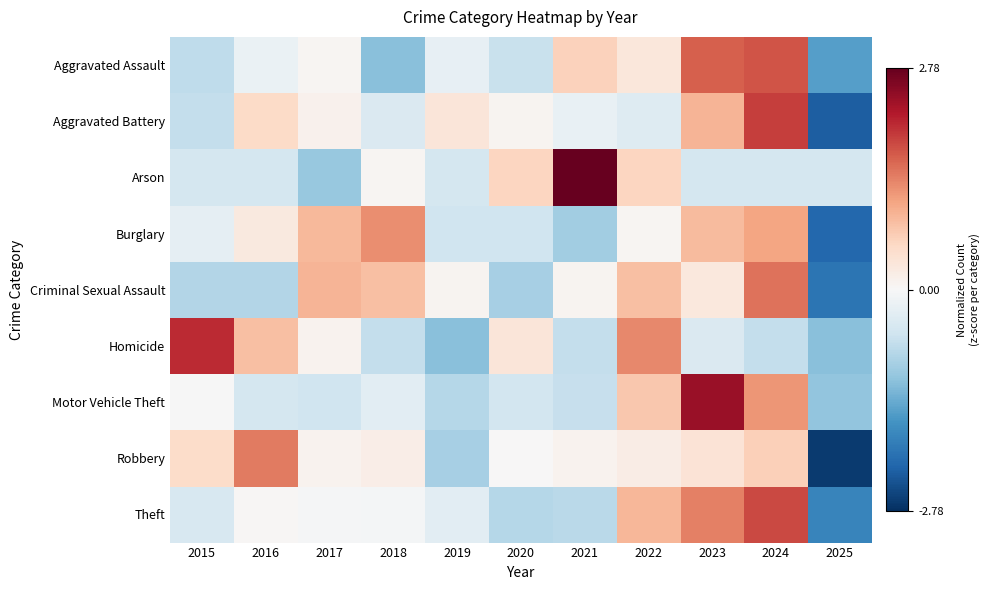

Reading right to left, what are all the values shown in this chart?

Aggravated Assault: 2025=-1.5	2024=1.7	2023=1.7	2022=0.3	2021=0.7	2020=-0.6	2019=-0.2	2018=-1.2	2017=0.1	2016=-0.2	2015=-0.7
Aggravated Battery: 2025=-2.3	2024=1.9	2023=0.9	2022=-0.4	2021=-0.2	2020=0.1	2019=0.3	2018=-0.4	2017=0.1	2016=0.5	2015=-0.7
Arson: 2025=-0.5	2024=-0.5	2023=-0.5	2022=0.6	2021=2.8	2020=0.6	2019=-0.5	2018=0.0	2017=-1.0	2016=-0.5	2015=-0.5
Burglary: 2025=-2.2	2024=1.1	2023=0.9	2022=0.1	2021=-1.0	2020=-0.6	2019=-0.6	2018=1.3	2017=0.9	2016=0.3	2015=-0.2
Criminal Sexual Assault: 2025=-2.0	2024=1.5	2023=0.3	2022=0.8	2021=0.1	2020=-0.9	2019=0.1	2018=0.8	2017=1.0	2016=-0.8	2015=-0.8
Homicide: 2025=-1.2	2024=-0.7	2023=-0.4	2022=1.3	2021=-0.7	2020=0.3	2019=-1.2	2018=-0.7	2017=0.1	2016=0.8	2015=2.1
Motor Vehicle Theft: 2025=-1.1	2024=1.2	2023=2.4	2022=0.8	2021=-0.7	2020=-0.5	2019=-0.8	2018=-0.3	2017=-0.6	2016=-0.5	2015=-0.0
Robbery: 2025=-2.7	2024=0.7	2023=0.4	2022=0.2	2021=0.1	2020=0.0	2019=-0.9	2018=0.2	2017=0.1	2016=1.4	2015=0.5
Theft: 2025=-1.8	2024=1.8	2023=1.4	2022=0.9	2021=-0.7	2020=-0.8	2019=-0.3	2018=-0.0	2017=-0.0	2016=0.0	2015=-0.4